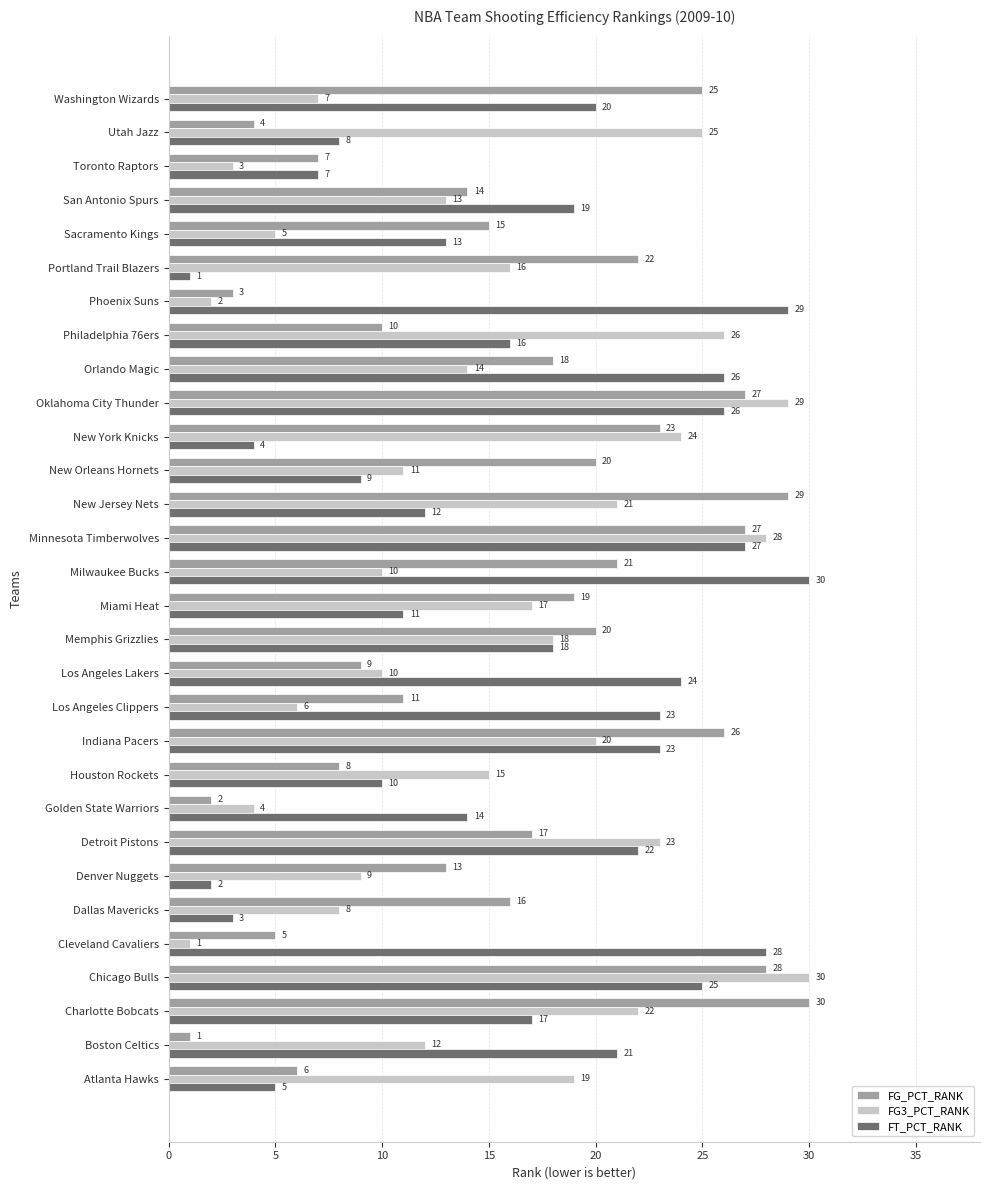

True or false: FT_PCT_RANK has a value of 29 at Phoenix Suns.

True